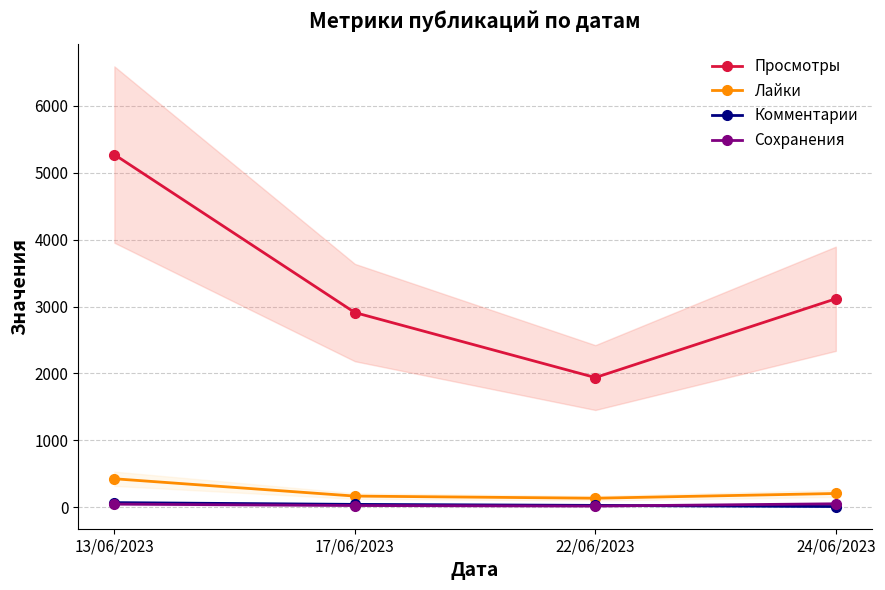

Where is Комментарии nearest to the value 40?

17/06/2023